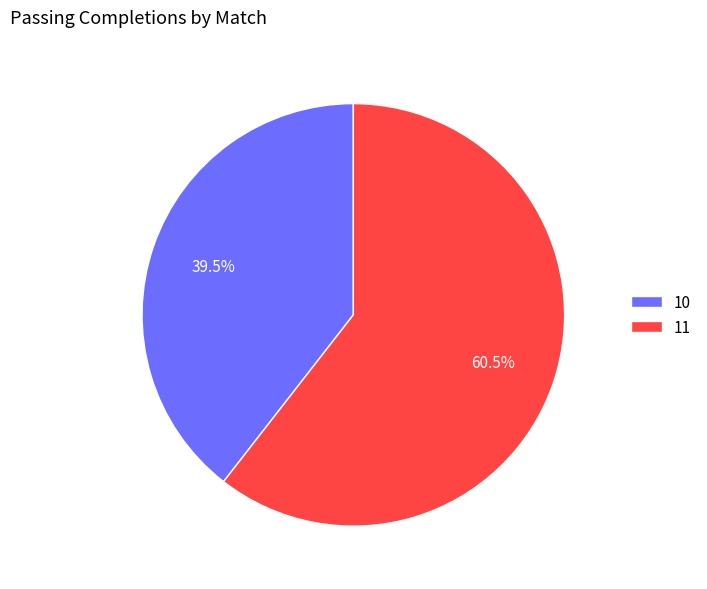

Which has a higher value, 10 or 11?

11